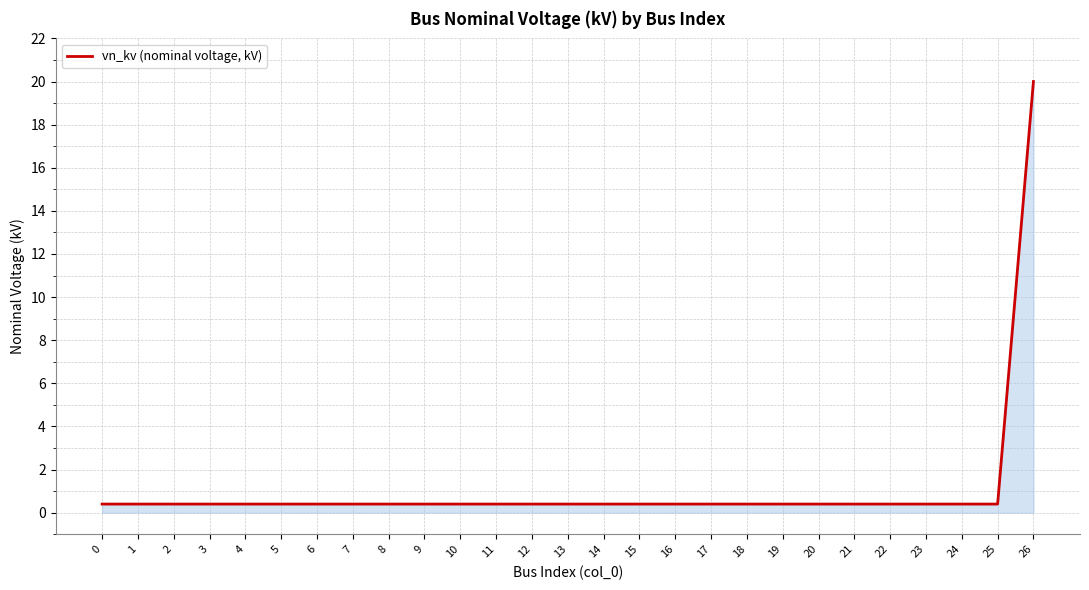

What is the minimum value shown in the chart?

0.4